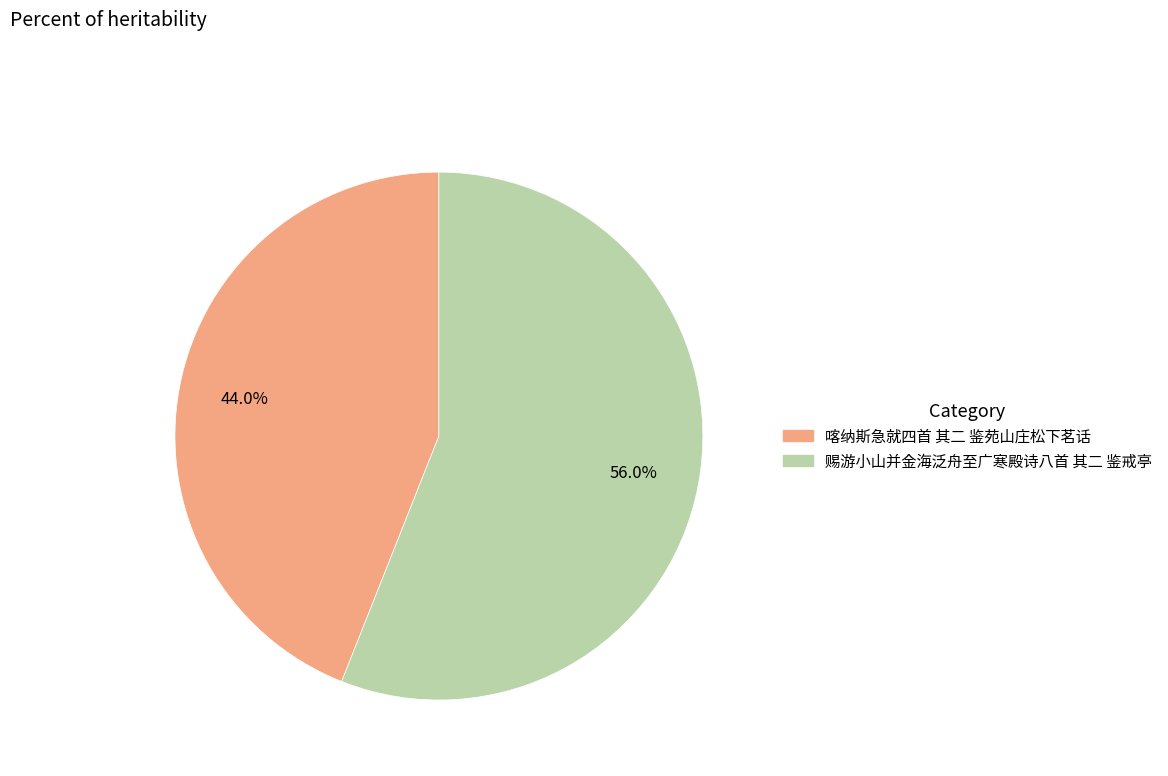

Which slice represents more than half of the pie?

赐游小山并金海泛舟至广寒殿诗八首 其二 鉴戒亭